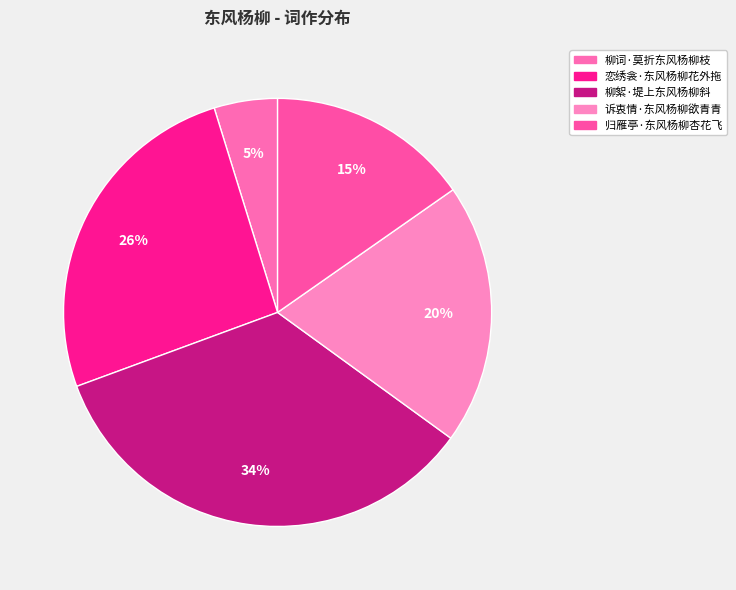

How many segments does this pie chart have?

5